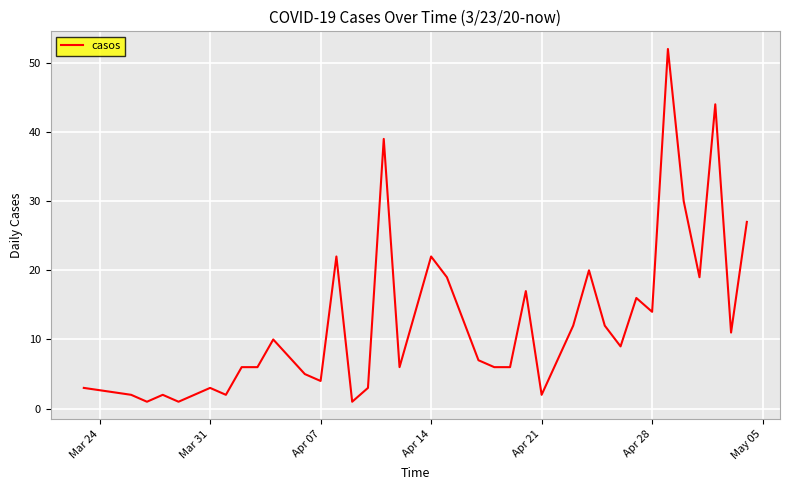

What is the greatest value displayed?

52